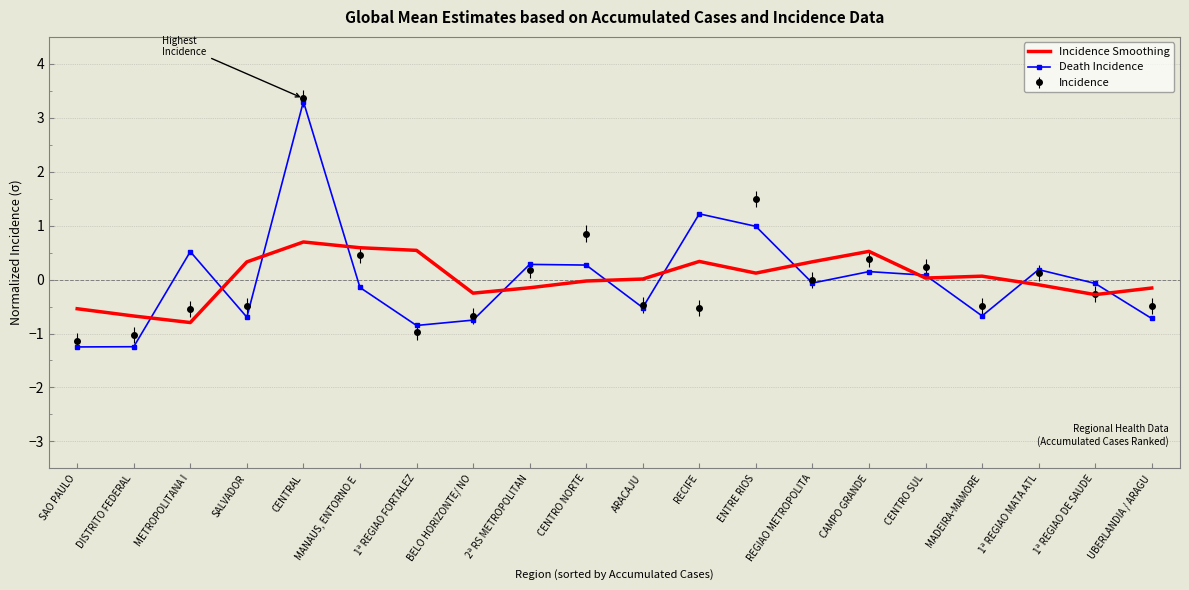

What is the total value across all series at CENTRAL?

7.4